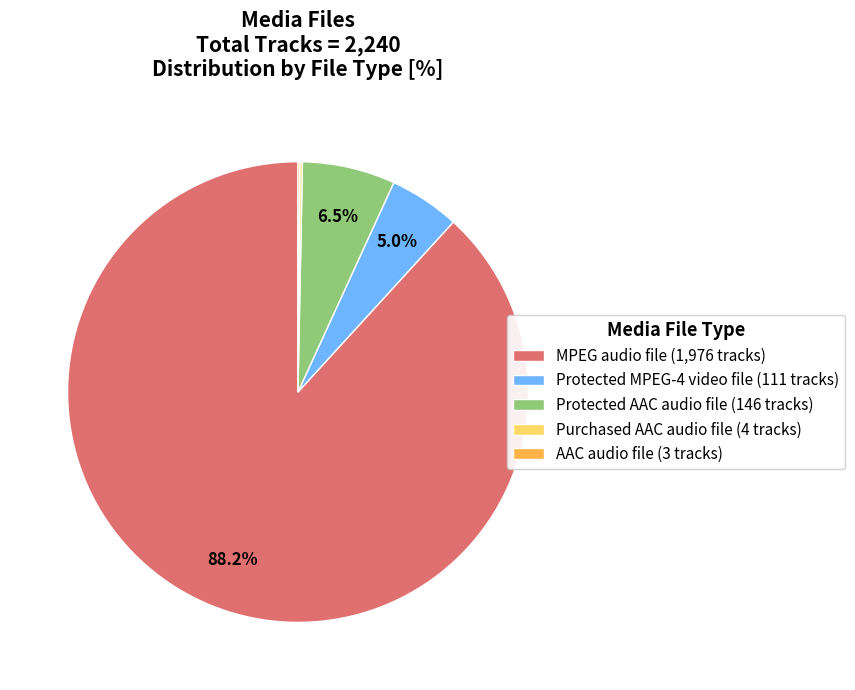

Is there a majority slice in this chart?

Yes